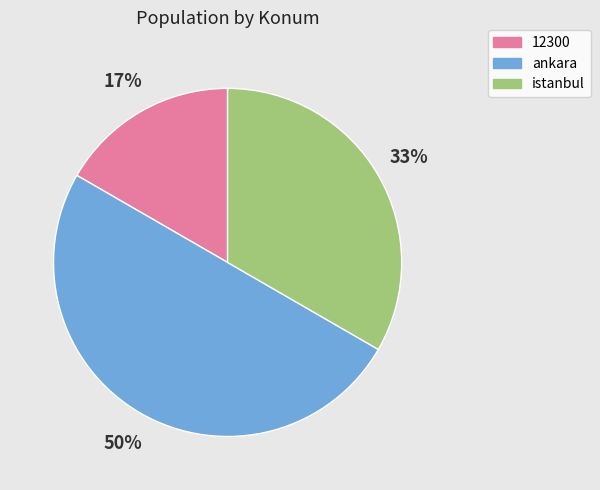

How many slices are in this pie chart?

3